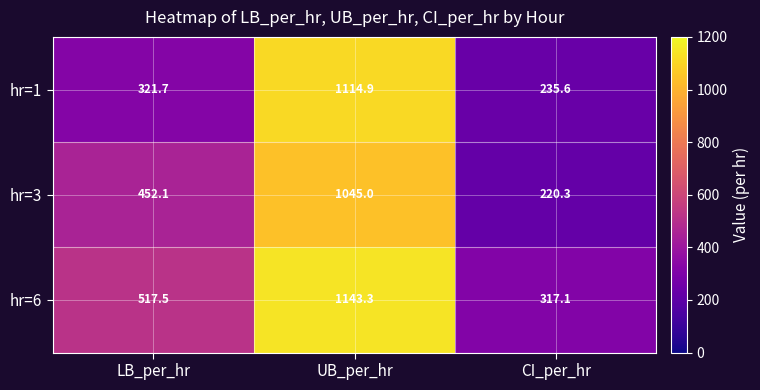

Reading left to right, what are all the values shown in this chart?

hr=1: LB_per_hr=321.7	UB_per_hr=1114.9	CI_per_hr=235.6
hr=3: LB_per_hr=452.1	UB_per_hr=1045.0	CI_per_hr=220.3
hr=6: LB_per_hr=517.5	UB_per_hr=1143.3	CI_per_hr=317.1